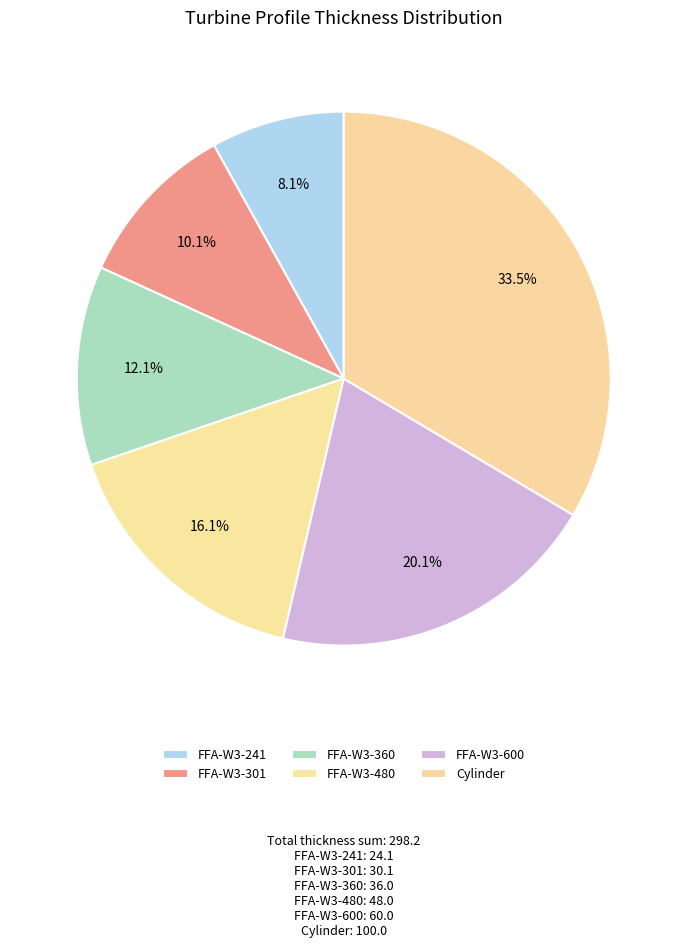

Rank the categories by value from lowest to highest.

FFA-W3-241, FFA-W3-301, FFA-W3-360, FFA-W3-480, FFA-W3-600, Cylinder